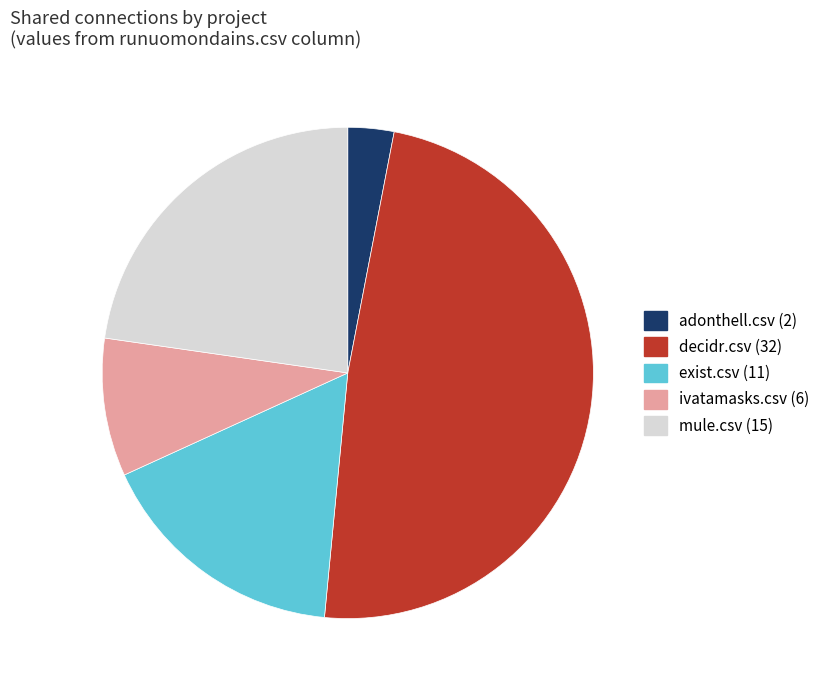

Between mule.csv (15) and adonthell.csv (2), which is larger?

mule.csv (15)